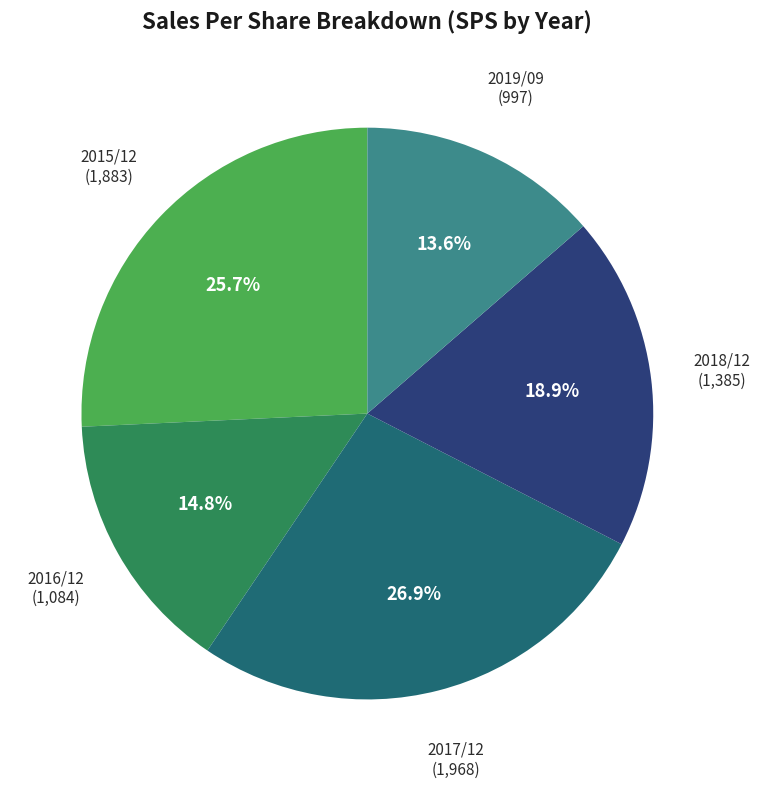

Is there a majority slice in this chart?

No